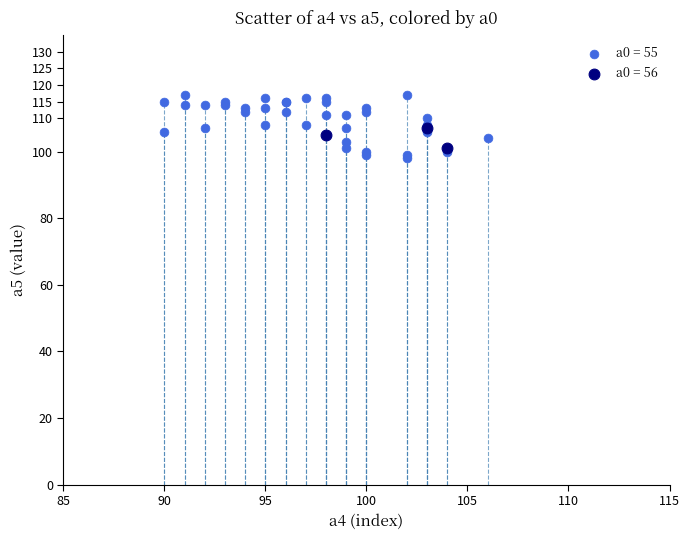

Which series contains the highest Y value?

a0 = 55